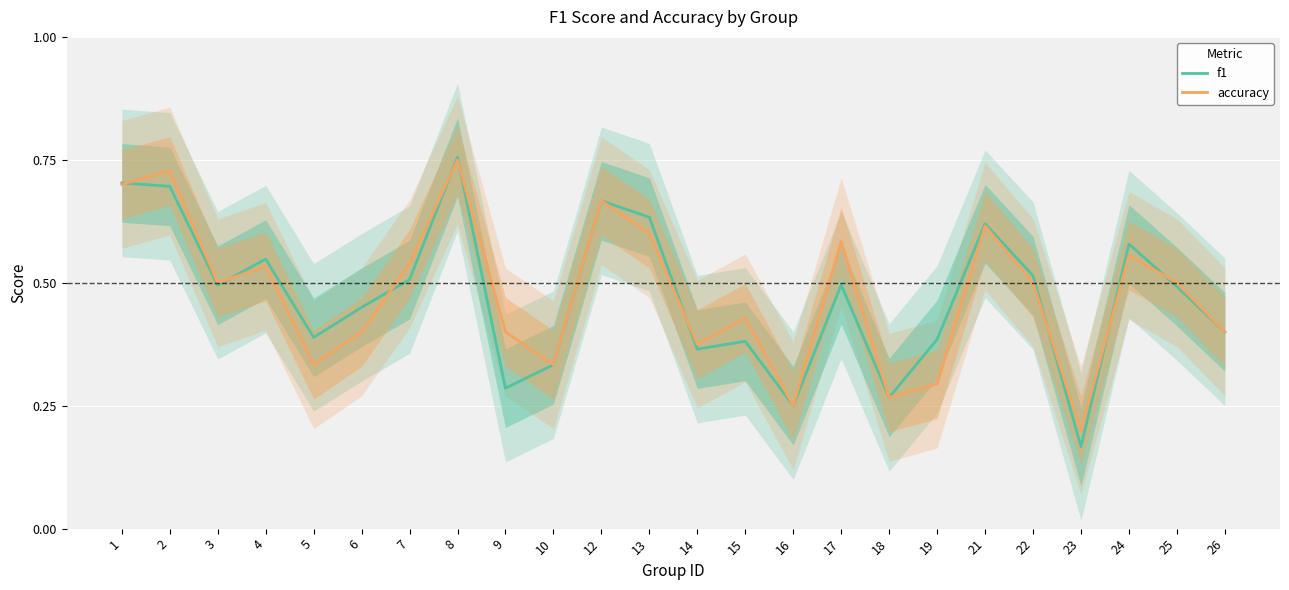

Between 8 and 25, which is larger?

8